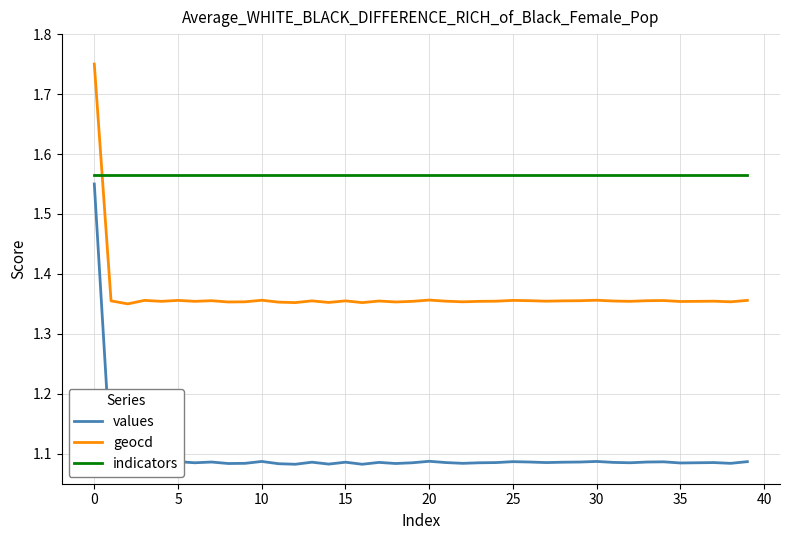

True or false: indicators has a value of 2.4 at 30.

False